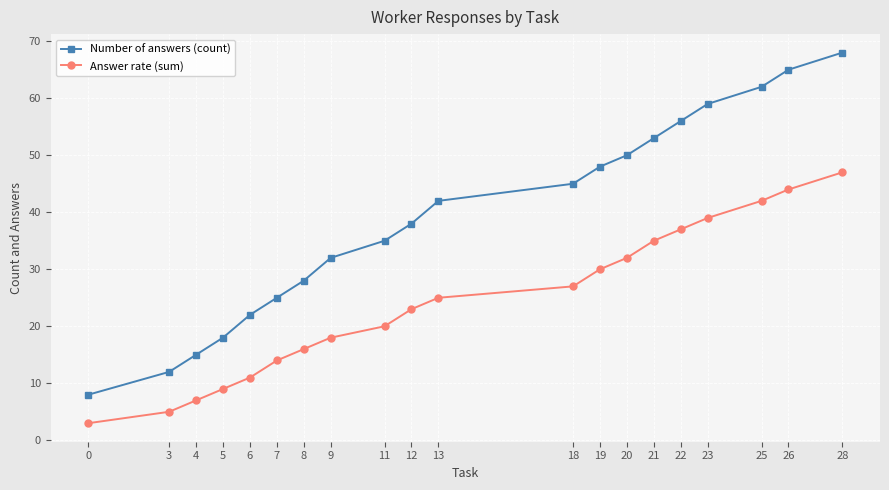

Reading right to left, list all the values displayed in this chart.

Number of answers (count): 28=68	26=65	25=62	23=59	22=56	21=53	20=50	19=48	18=45	13=42	12=38	11=35	9=32	8=28	7=25	6=22	5=18	4=15	3=12	0=8
Answer rate (sum): 28=47	26=44	25=42	23=39	22=37	21=35	20=32	19=30	18=27	13=25	12=23	11=20	9=18	8=16	7=14	6=11	5=9	4=7	3=5	0=3